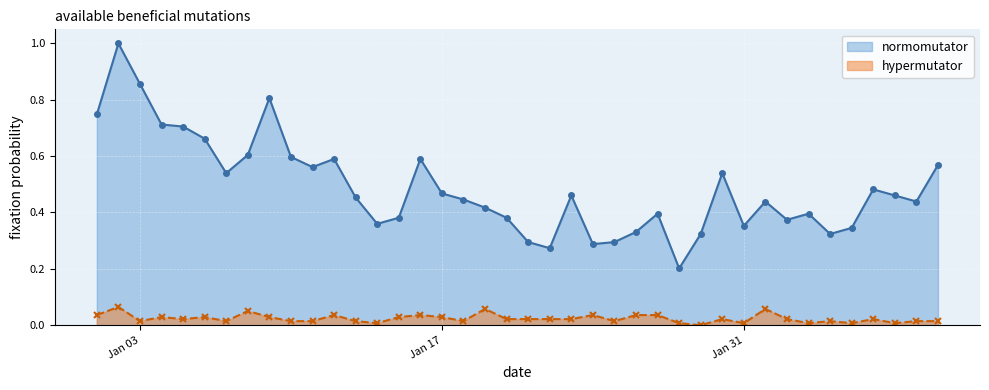

Which series has the widest spread of values?

normomutator